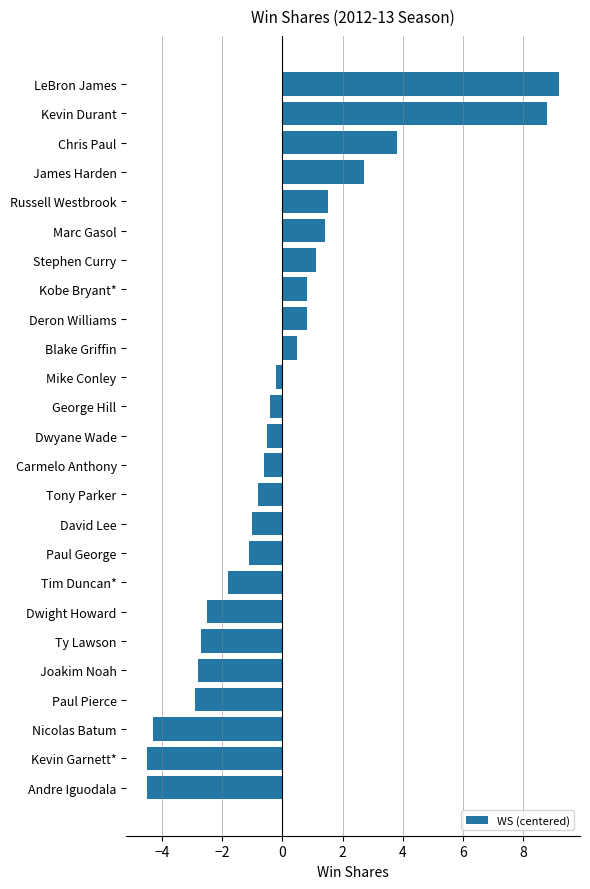

What is the difference between the values at Joakim Noah and Deron Williams?

3.6